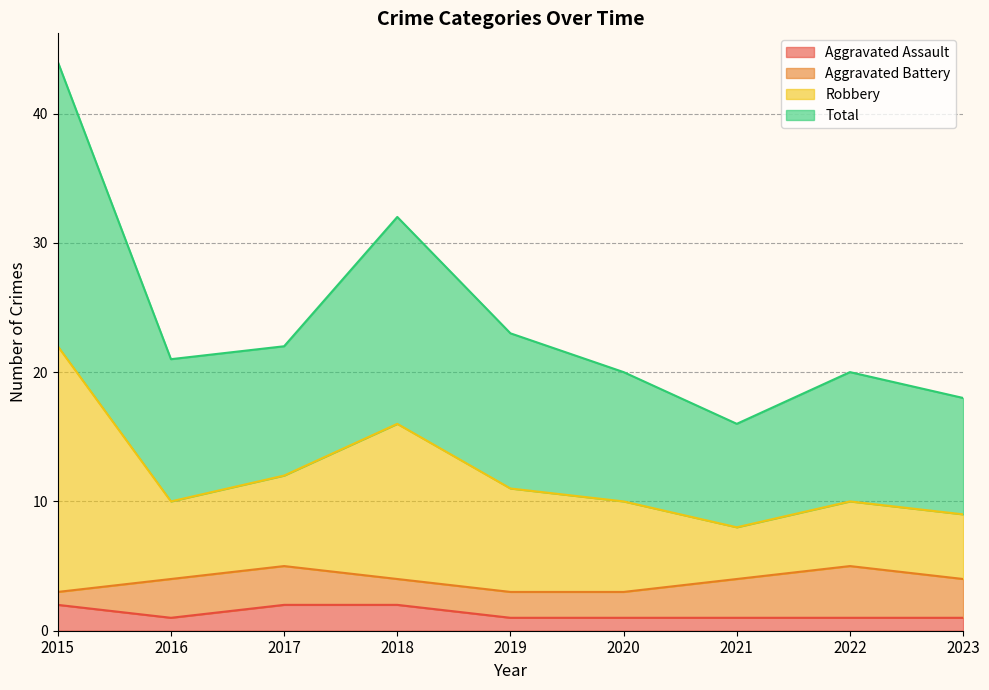

At which label is Aggravated Assault closest to 1?

2016